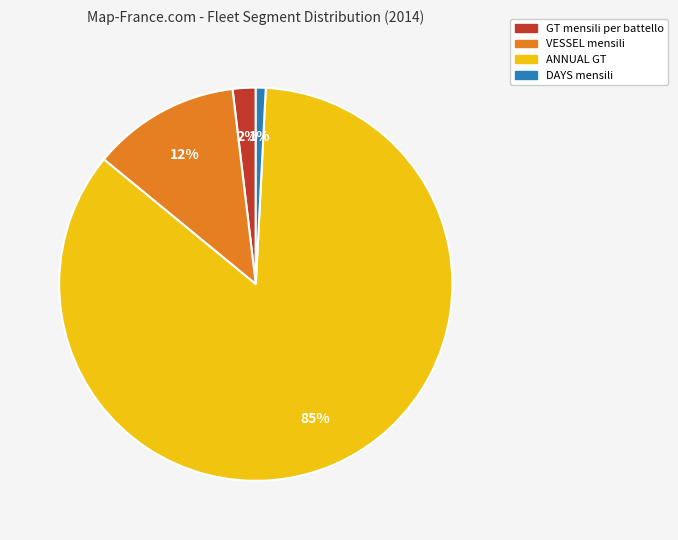

To the nearest percent, what is the difference between the ANNUAL GT and VESSEL mensili slice percentages?

73%